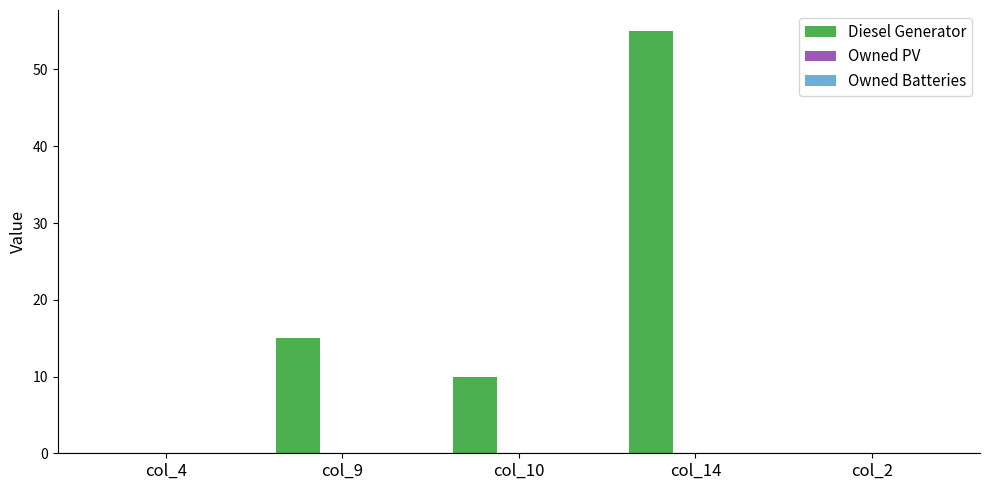

What is the maximum value shown in the chart?

55